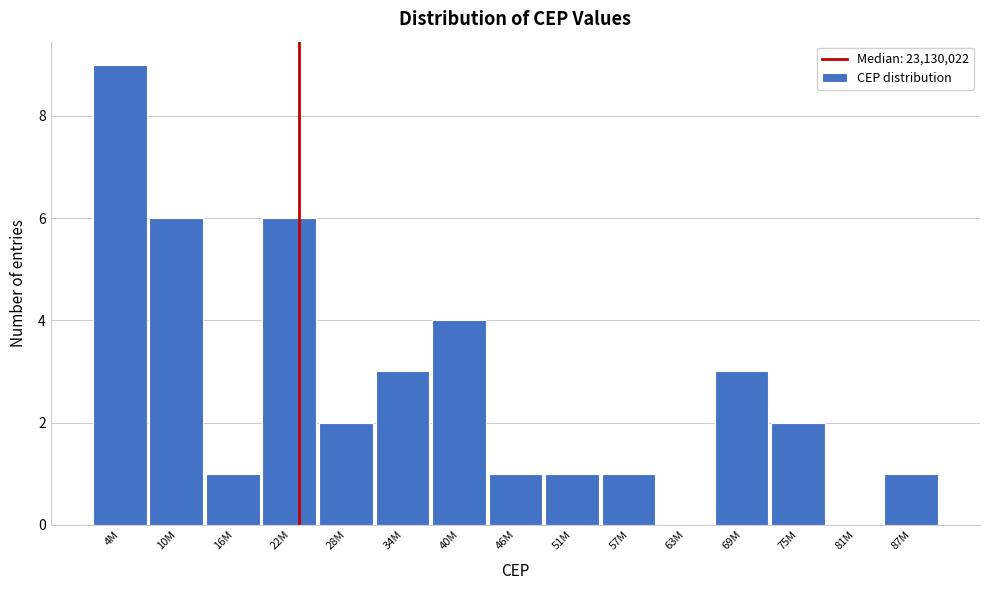

Reading left to right, transcribe all the data shown in this chart.

4M=9	10M=6	16M=1	22M=6	28M=2	34M=3	40M=4	46M=1	51M=1	57M=1	63M=0	69M=3	75M=2	81M=0	87M=1